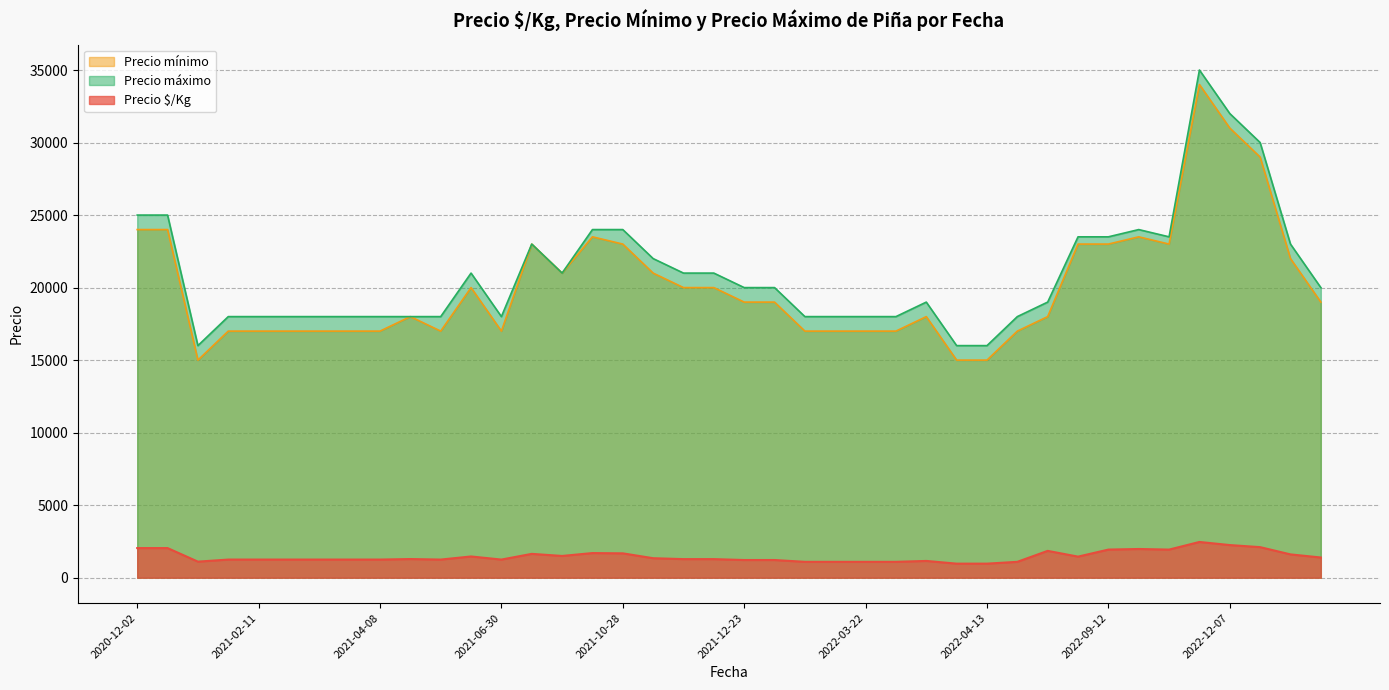

True or false: Precio $/Kg and Precio máximo intersect in this chart.

False